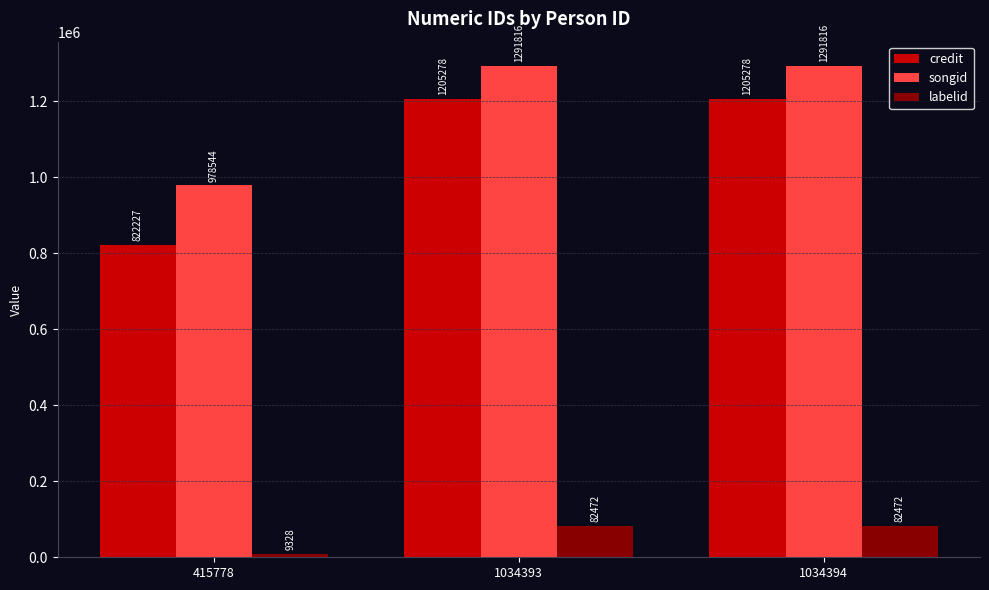

What are all the series names shown in the legend?

credit, songid, labelid